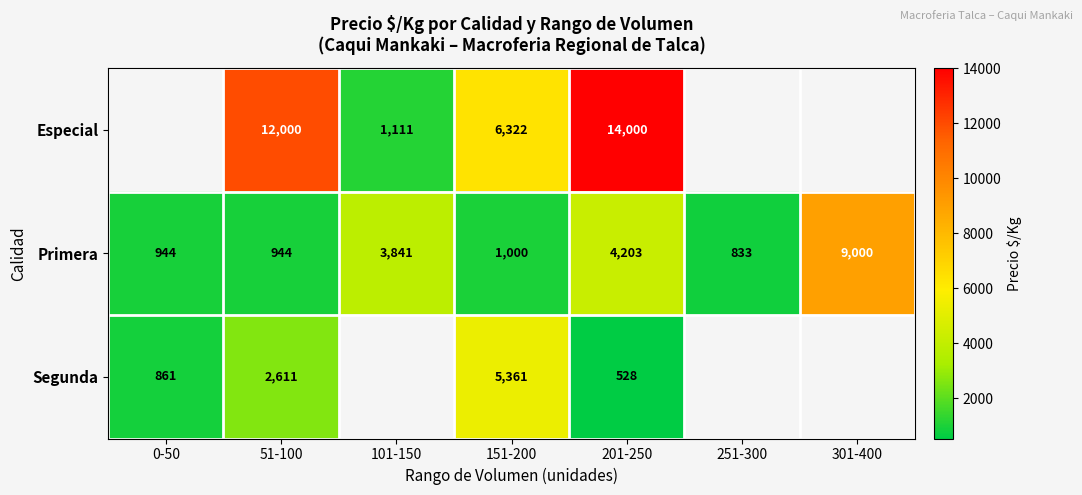

The Primera series shows 1000 at 151-200. True or false?

True